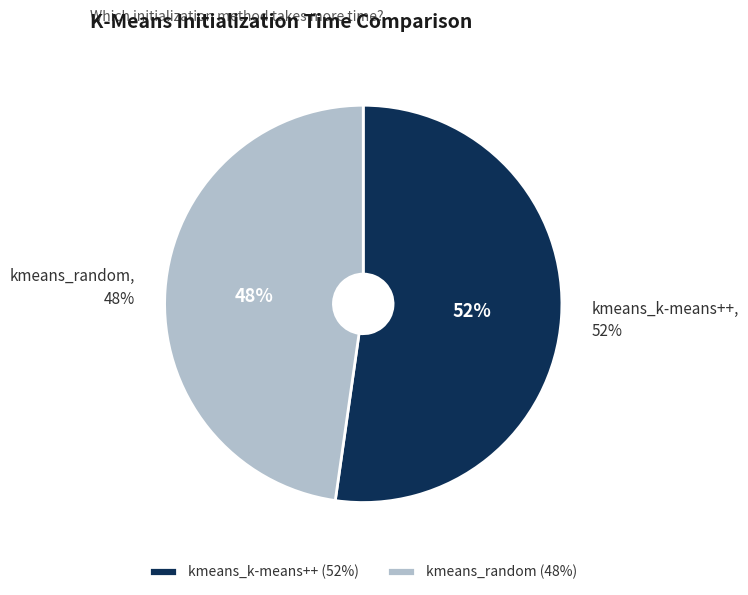

Rank the categories by value from highest to lowest.

kmeans_k-means++, kmeans_random